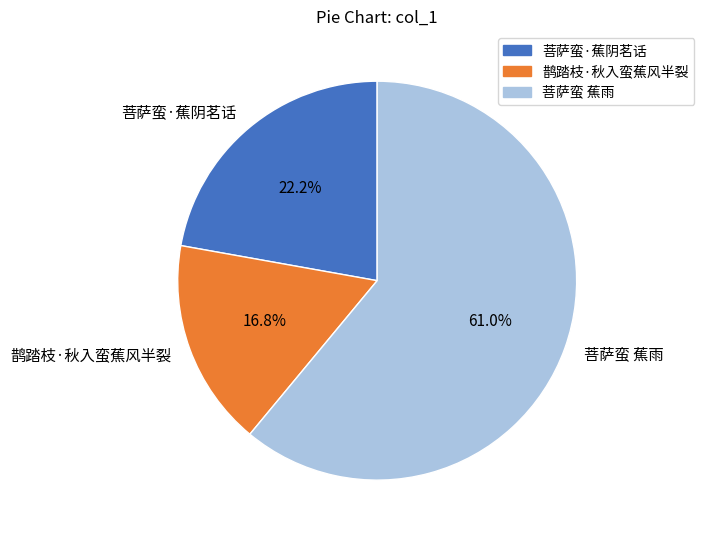

Which category has the biggest portion of the pie?

菩萨蛮 蕉雨